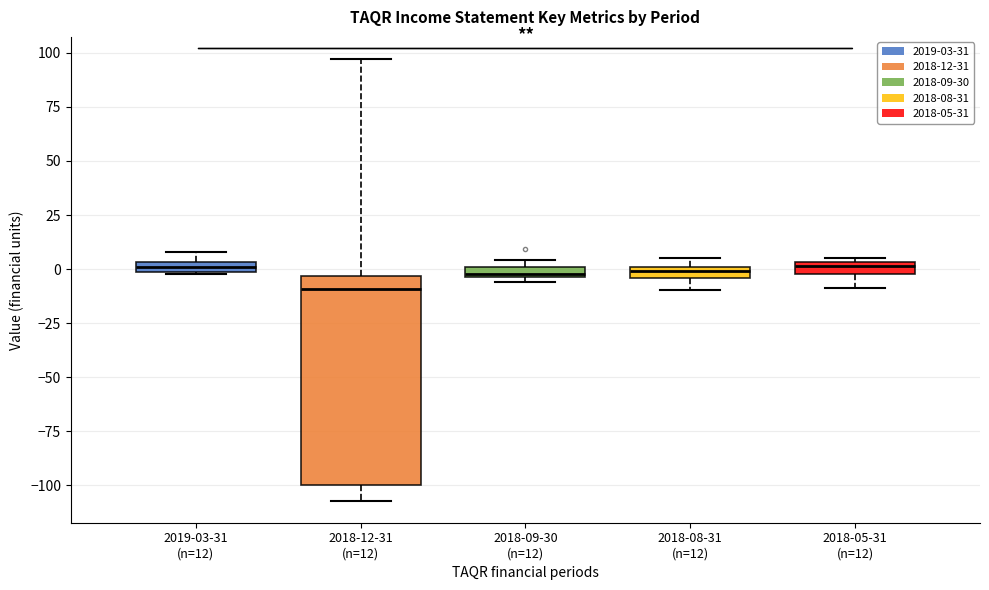

Comparing the boxes themselves (not the whiskers), which one is the tallest?

2018-12-31 (n=12)